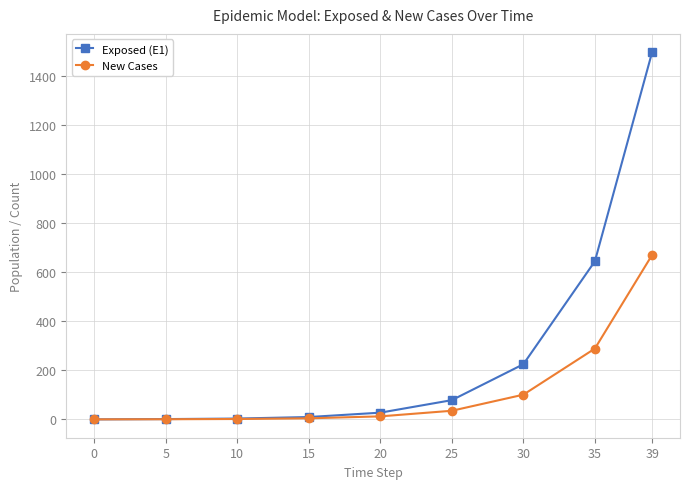

What are all the series names shown in the legend?

Exposed (E1), New Cases